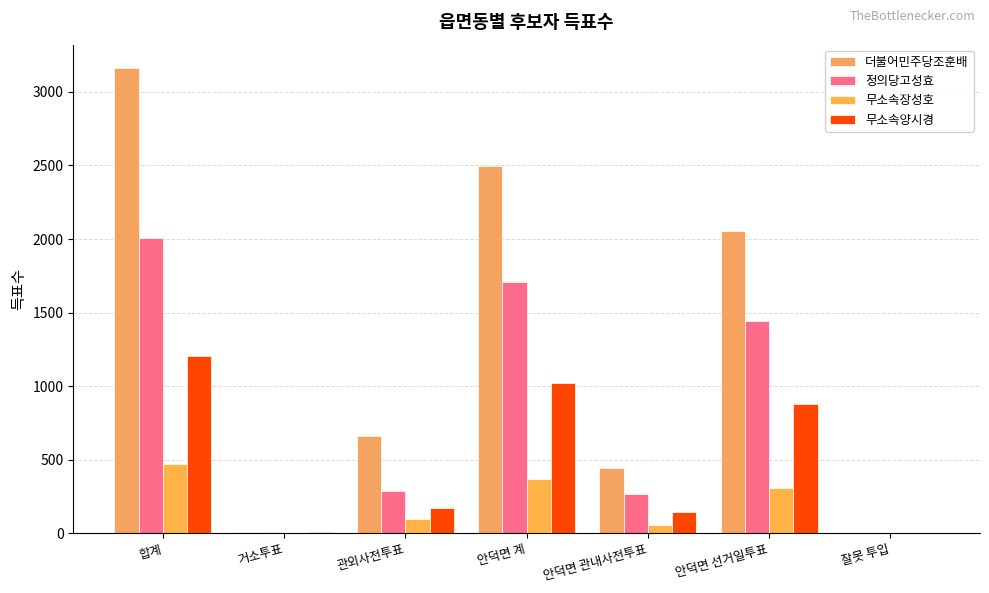

At which label is 정의당고성효 closest to 1004?

안덕면 선거일투표